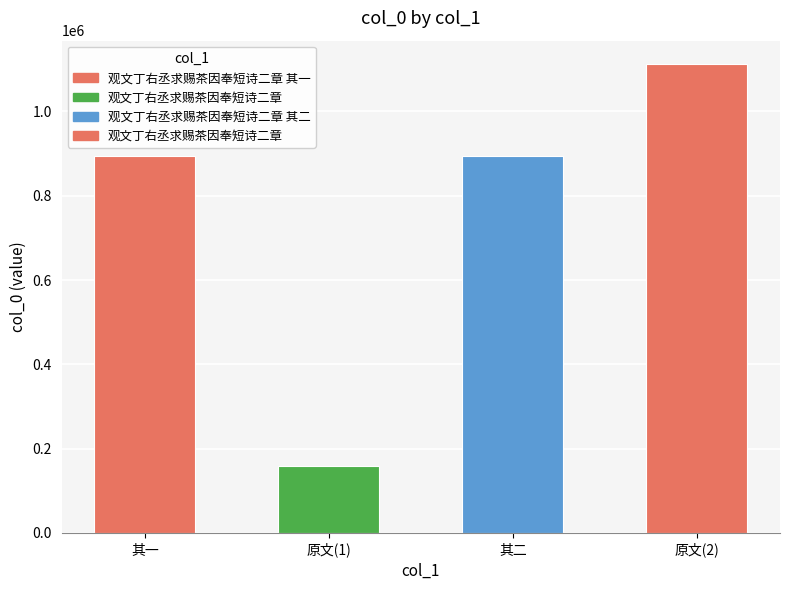

The value at 原文(2) is 1681937. True or false?

False